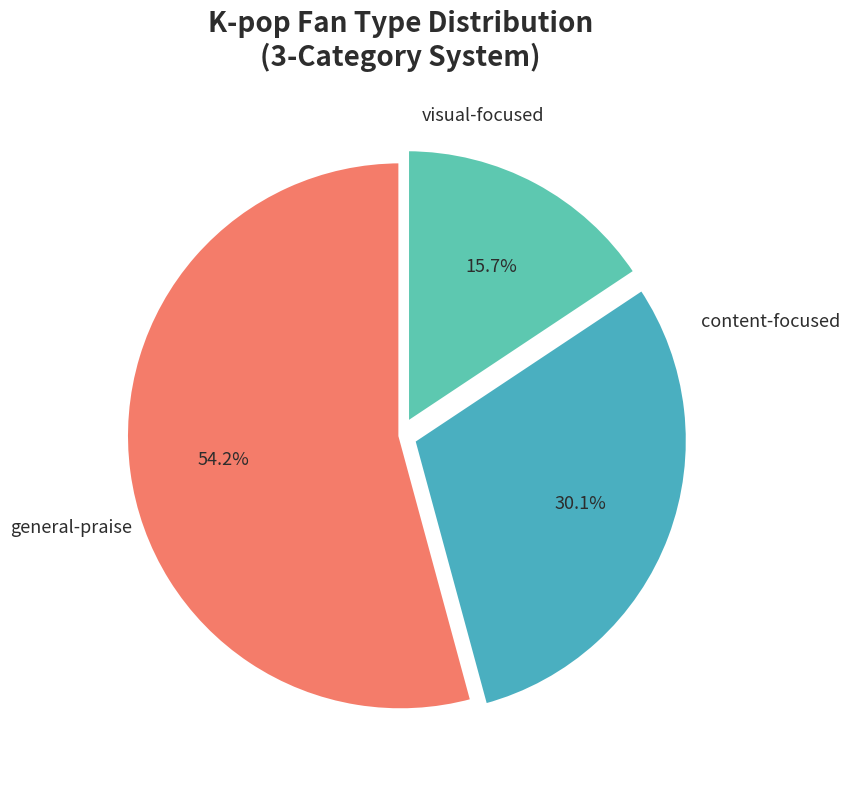

How many segments does this pie chart have?

3